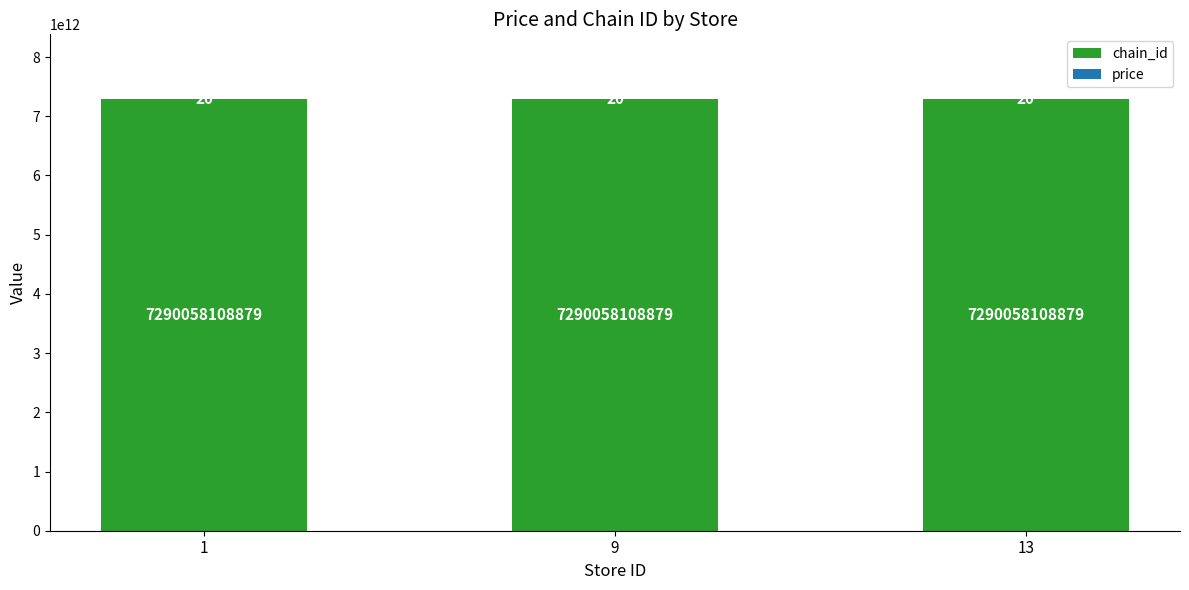

Is it true that chain_id equals 7290058108879 at 13?

True